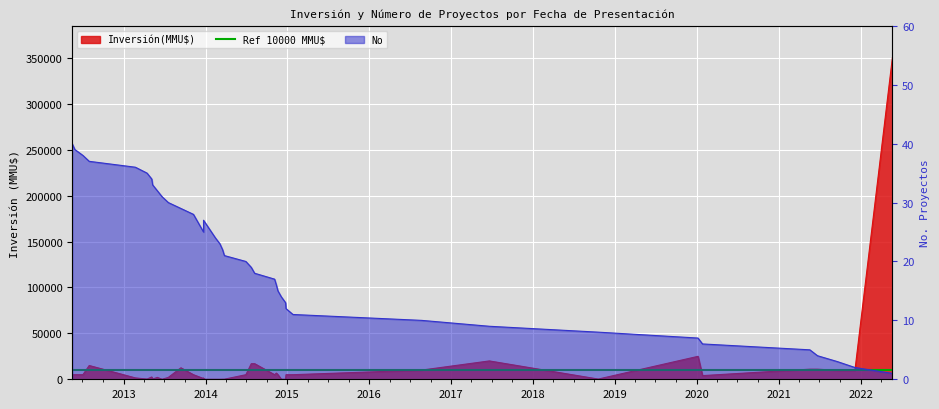

What is the maximum value shown in the chart?

40